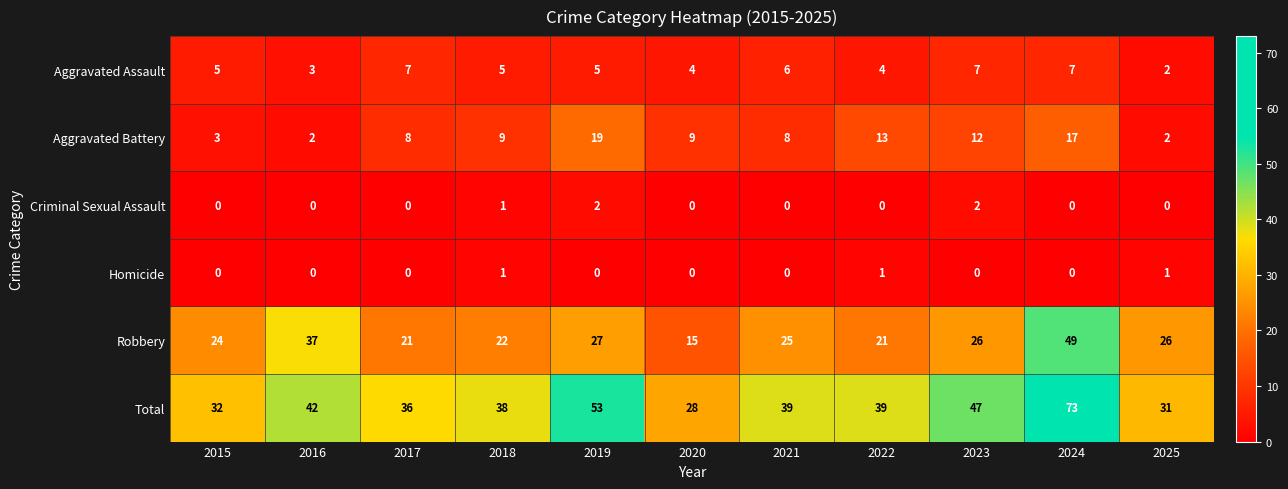

Between 2022 and 2024, which series saw the biggest shift?

Total